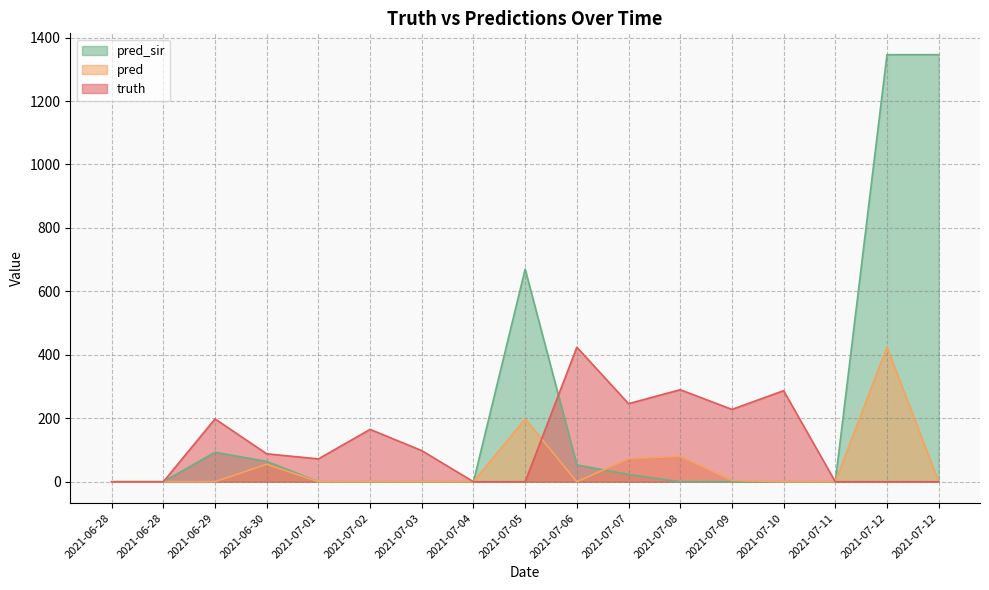

True or false: pred has a value of 131 at 2021-07-10.

False